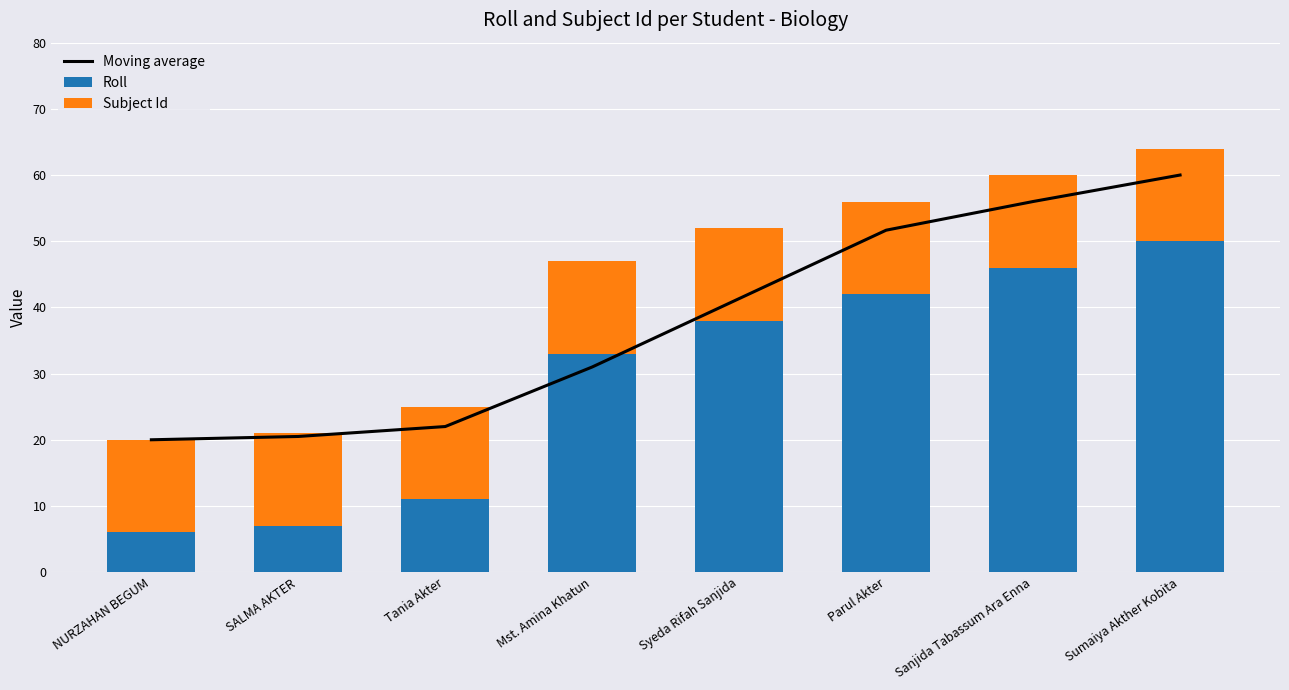

What is the difference between the Roll values at Sumaiya Akther Kobita and Syeda Rifah Sanjida?

12